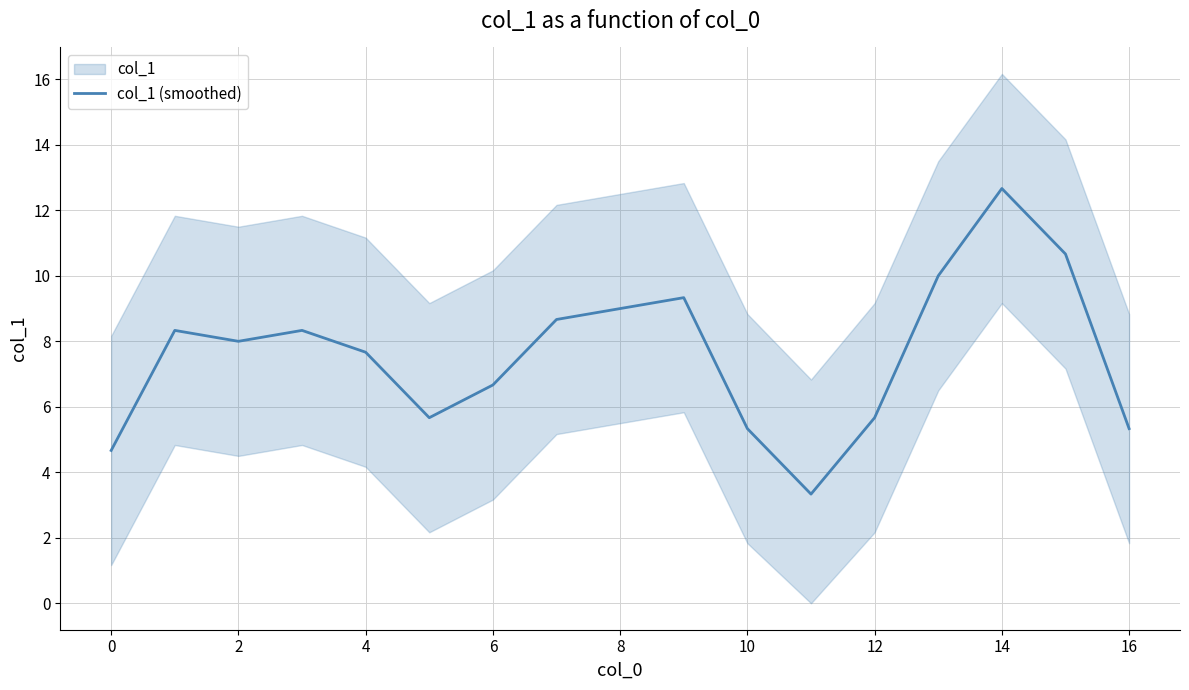

At which category does the data reach its first local valley?

2